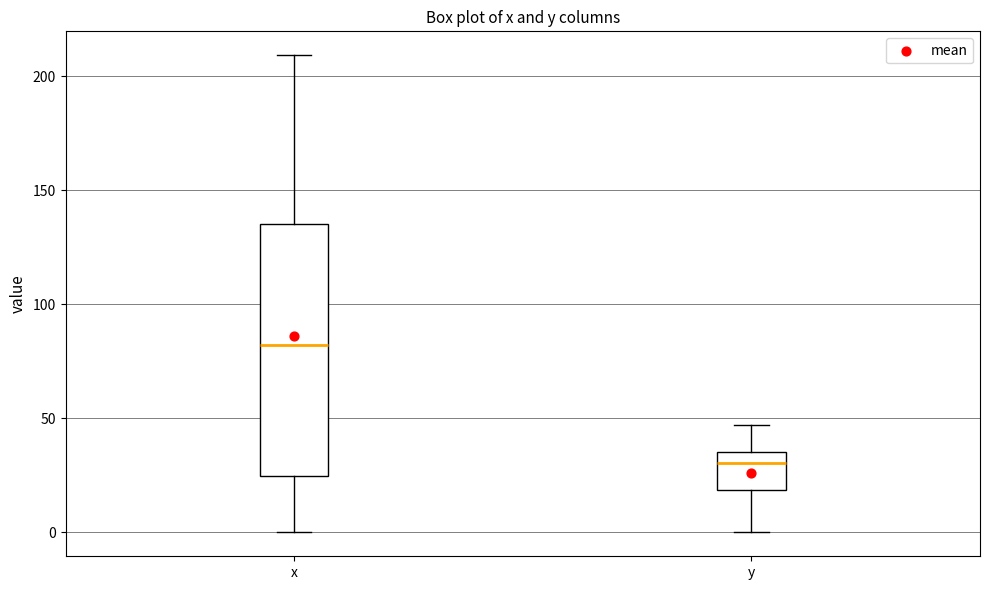

Where does the median line of the box for x sit on the y-axis? The values are not printed on the chart, so give them approximately, as read against the axis.

80